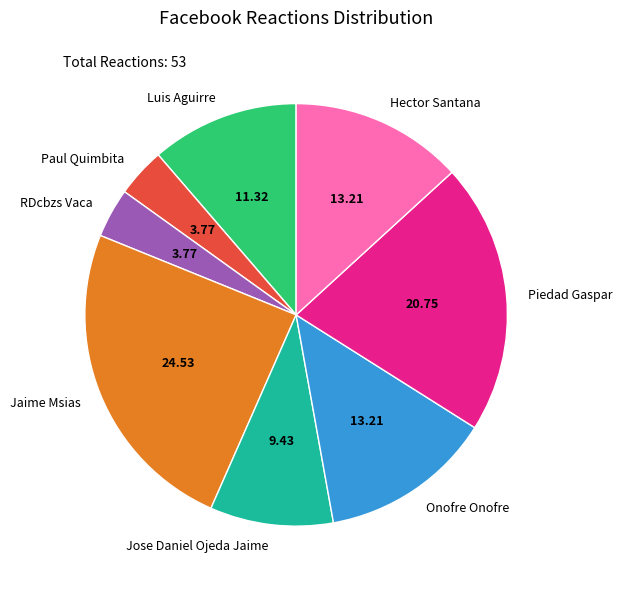

Is it true that Luis Aguirre is 11% of the pie?

True